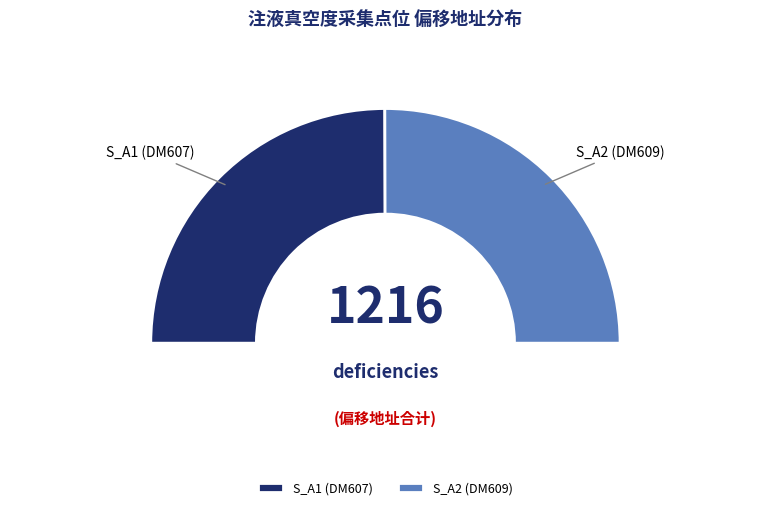

How much of the chart is everything except S_A2 (DM609)?

49.9%